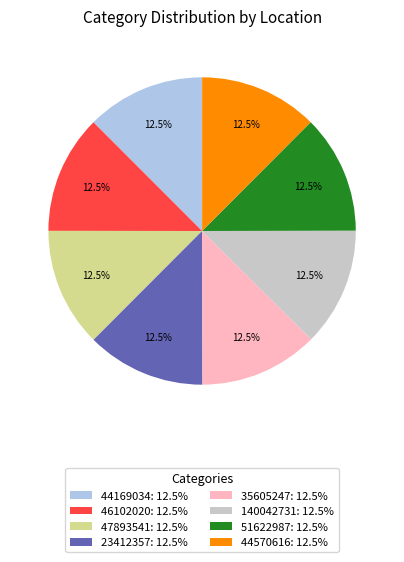

Does any single category account for the majority?

No